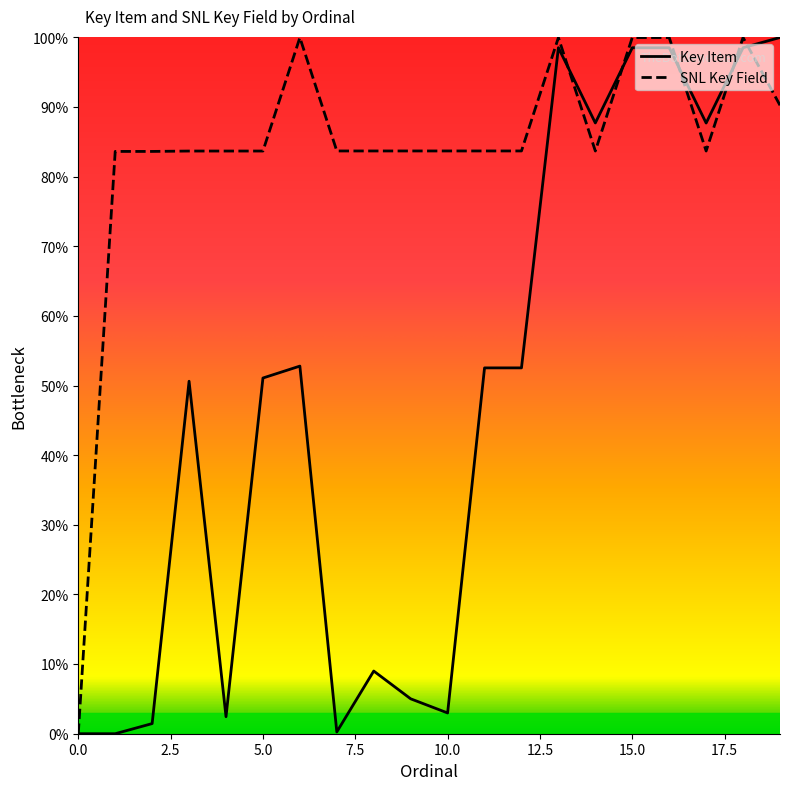

What is the average value of the SNL Key Field series?

83.9